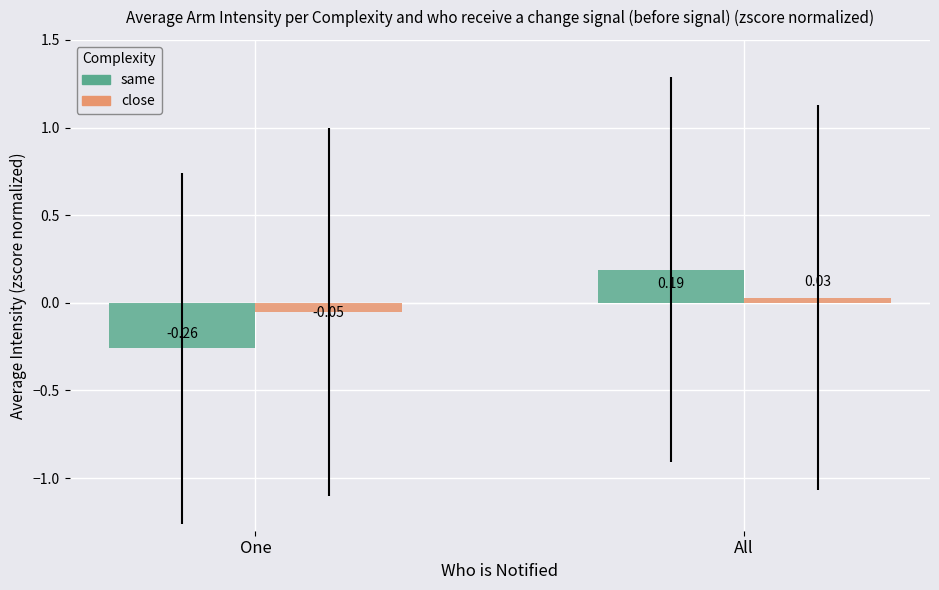

Is the value of same at All greater than the value of close at One?

Yes